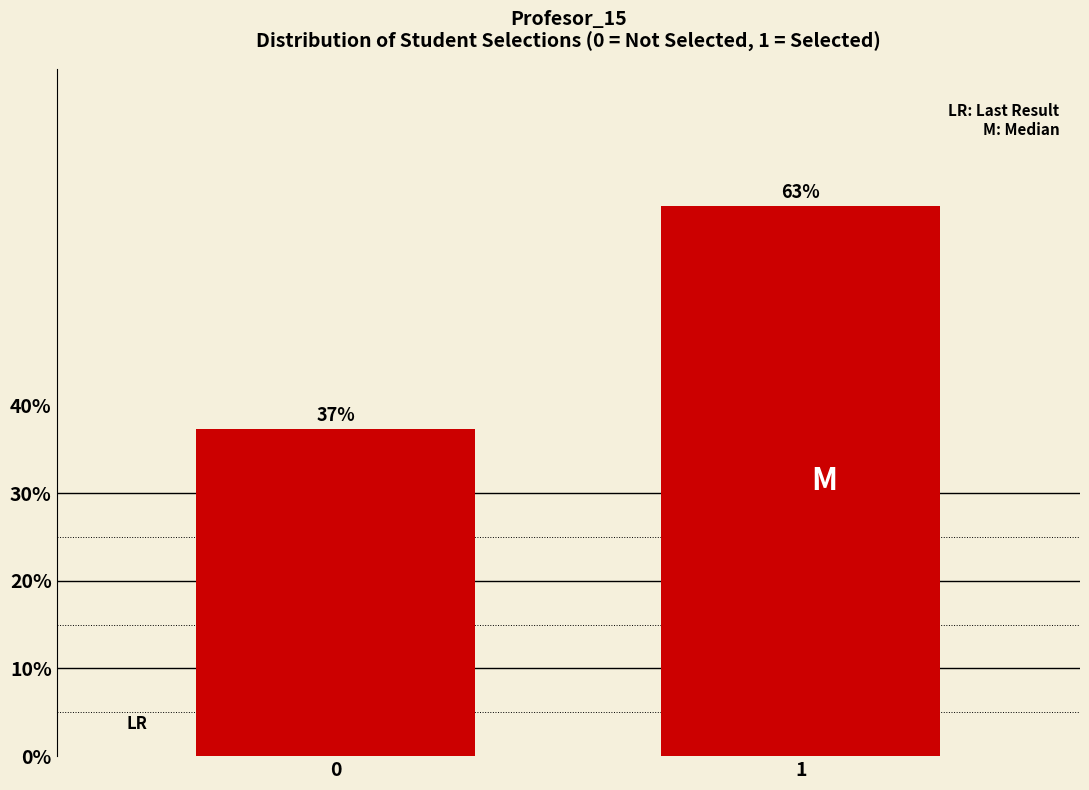

Rank the categories by value from lowest to highest.

0, 1